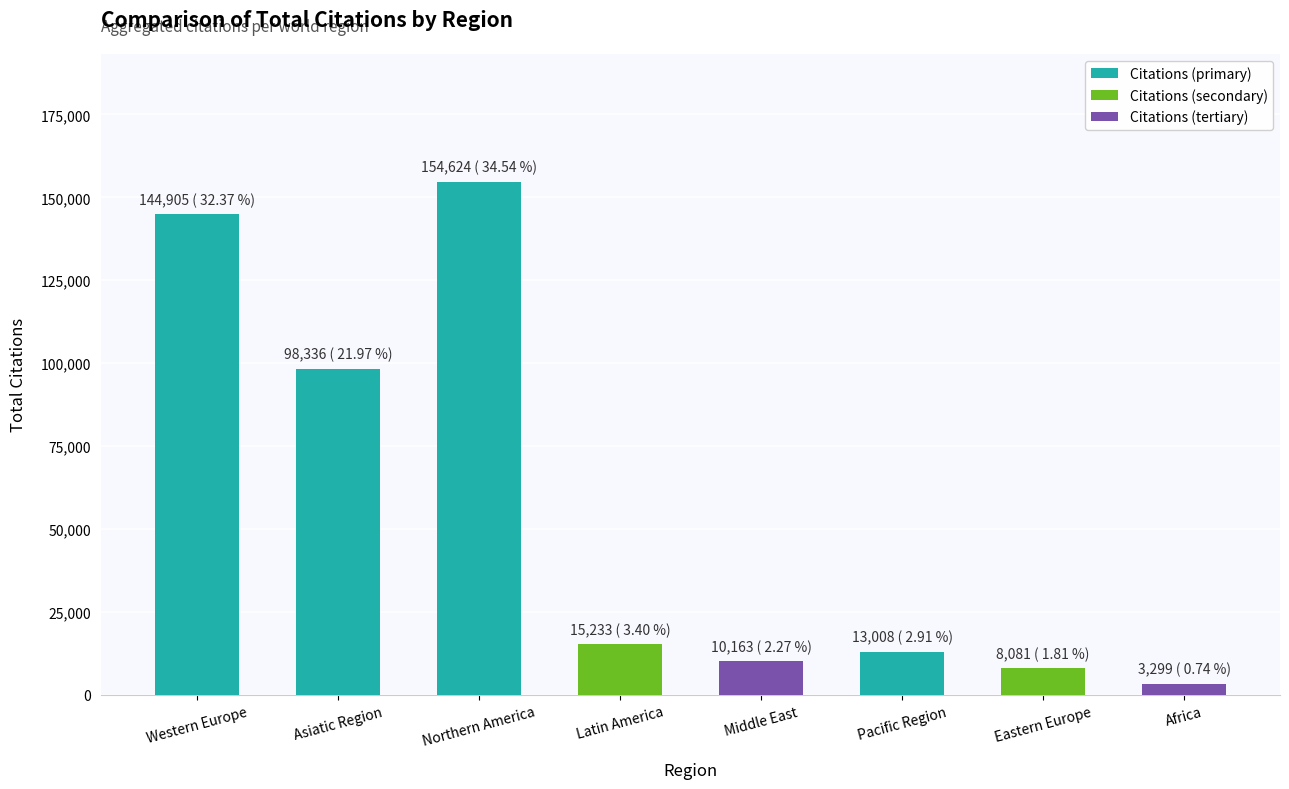

What is the average value?

55956